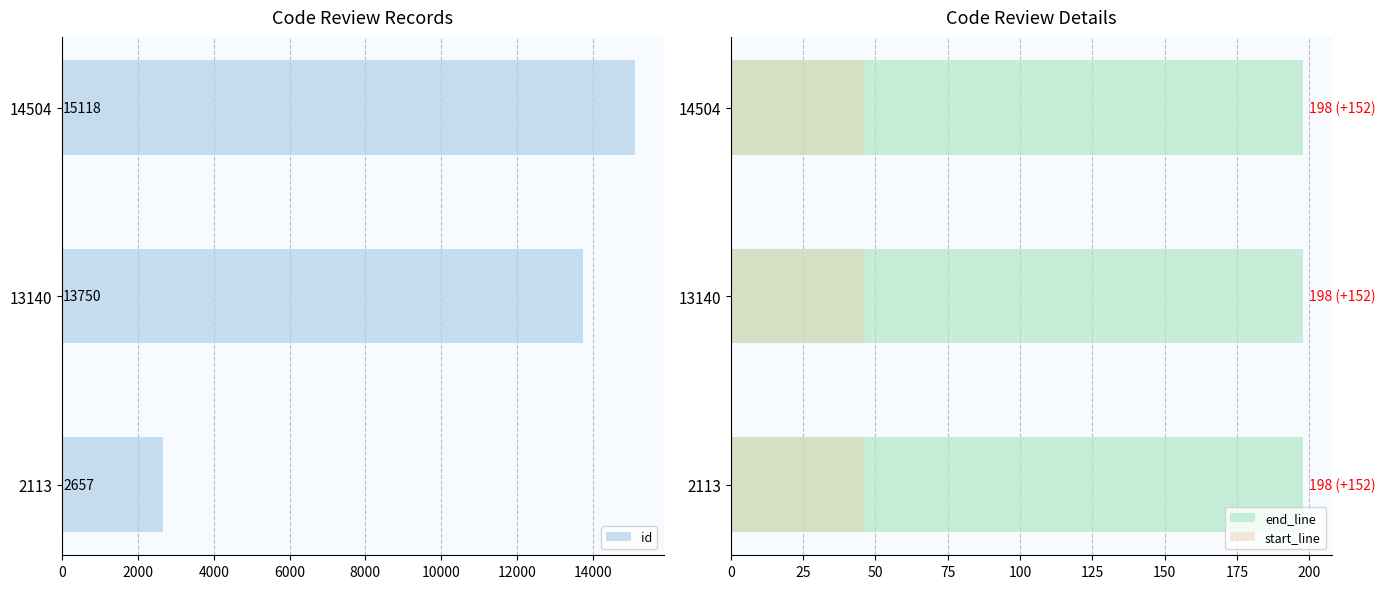

Are the bars grouped side by side (vs. stacked)?

Yes